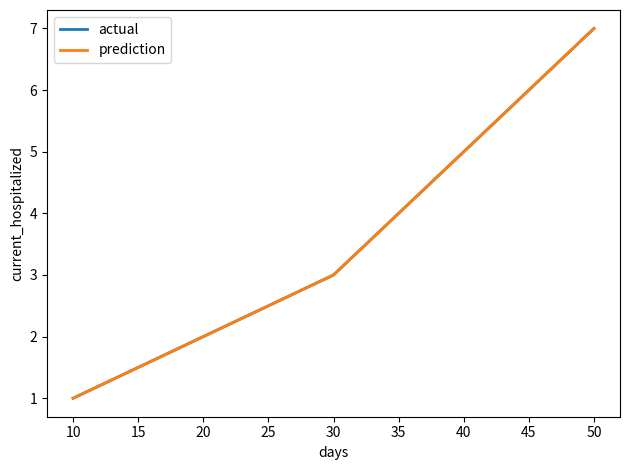

What is the value of the prediction point at the 4th from the left?

5